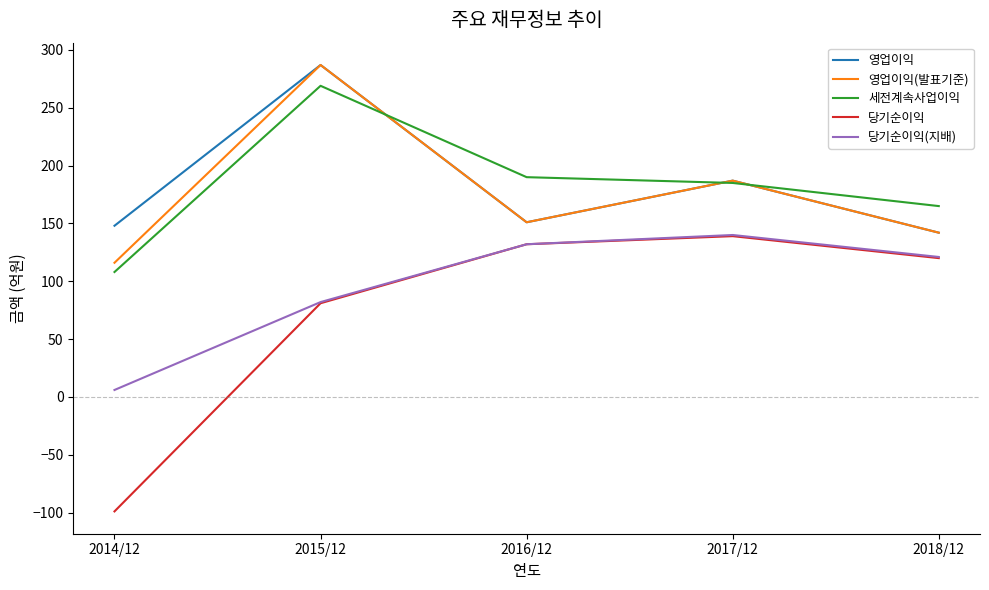

How many lines are shown in the chart?

5